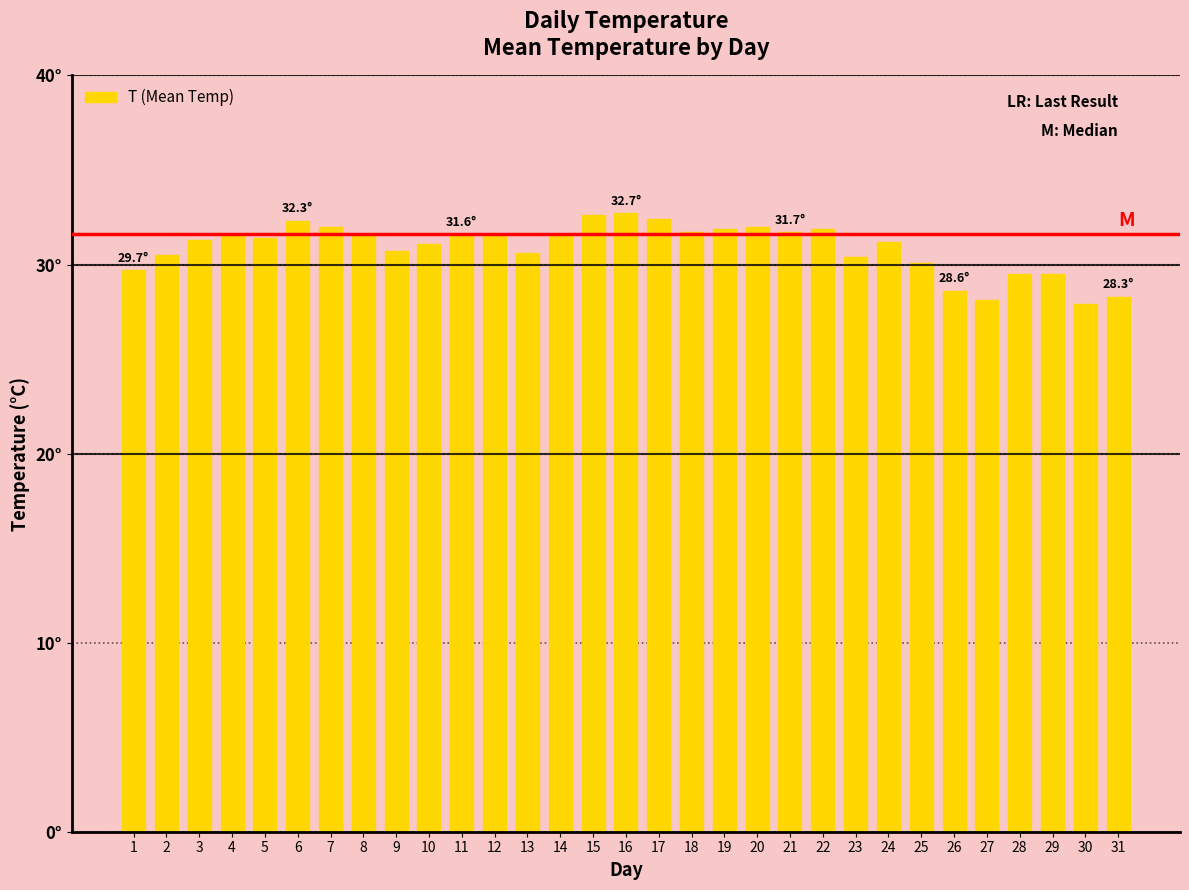

Rank the categories by value from highest to lowest.

16, 15, 17, 6, 7, 20, 19, 22, 18, 21, 4, 8, 11, 12, 14, 5, 3, 24, 10, 9, 13, 2, 23, 25, 1, 28, 29, 26, 31, 27, 30